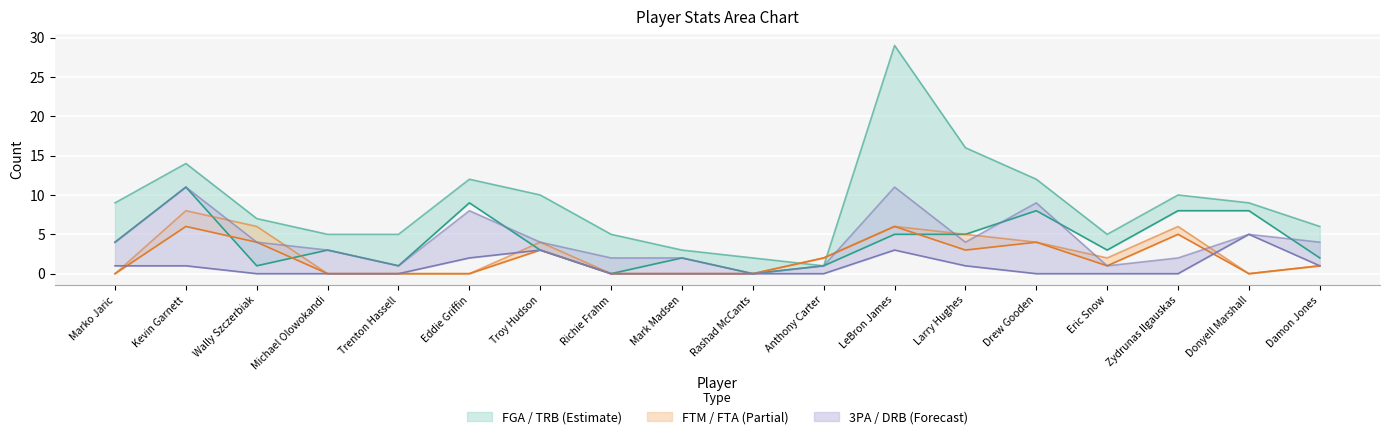

Reading right to left, transcribe all the data shown in this chart.

FGA: Damon Jones=2	Donyell Marshall=8	Zydrunas Ilgauskas=8	Eric Snow=3	Drew Gooden=8	Larry Hughes=5	LeBron James=5	Anthony Carter=1	Rashad McCants=0	Mark Madsen=2	Richie Frahm=0	Troy Hudson=3	Eddie Griffin=9	Trenton Hassell=1	Michael Olowokandi=3	Wally Szczerbiak=1	Kevin Garnett=11	Marko Jaric=4
TRB: Damon Jones=6	Donyell Marshall=9	Zydrunas Ilgauskas=10	Eric Snow=5	Drew Gooden=12	Larry Hughes=16	LeBron James=29	Anthony Carter=1	Rashad McCants=2	Mark Madsen=3	Richie Frahm=5	Troy Hudson=10	Eddie Griffin=12	Trenton Hassell=5	Michael Olowokandi=5	Wally Szczerbiak=7	Kevin Garnett=14	Marko Jaric=9
FTM: Damon Jones=1	Donyell Marshall=0	Zydrunas Ilgauskas=5	Eric Snow=1	Drew Gooden=4	Larry Hughes=3	LeBron James=6	Anthony Carter=2	Rashad McCants=0	Mark Madsen=0	Richie Frahm=0	Troy Hudson=3	Eddie Griffin=0	Trenton Hassell=0	Michael Olowokandi=0	Wally Szczerbiak=4	Kevin Garnett=6	Marko Jaric=0
FTA: Damon Jones=1	Donyell Marshall=0	Zydrunas Ilgauskas=6	Eric Snow=2	Drew Gooden=4	Larry Hughes=5	LeBron James=6	Anthony Carter=2	Rashad McCants=0	Mark Madsen=0	Richie Frahm=0	Troy Hudson=4	Eddie Griffin=0	Trenton Hassell=0	Michael Olowokandi=0	Wally Szczerbiak=6	Kevin Garnett=8	Marko Jaric=0
3PA: Damon Jones=1	Donyell Marshall=5	Zydrunas Ilgauskas=0	Eric Snow=0	Drew Gooden=0	Larry Hughes=1	LeBron James=3	Anthony Carter=0	Rashad McCants=0	Mark Madsen=0	Richie Frahm=0	Troy Hudson=3	Eddie Griffin=2	Trenton Hassell=0	Michael Olowokandi=0	Wally Szczerbiak=0	Kevin Garnett=1	Marko Jaric=1
DRB: Damon Jones=4	Donyell Marshall=5	Zydrunas Ilgauskas=2	Eric Snow=1	Drew Gooden=9	Larry Hughes=4	LeBron James=11	Anthony Carter=1	Rashad McCants=0	Mark Madsen=2	Richie Frahm=2	Troy Hudson=4	Eddie Griffin=8	Trenton Hassell=1	Michael Olowokandi=3	Wally Szczerbiak=4	Kevin Garnett=11	Marko Jaric=4